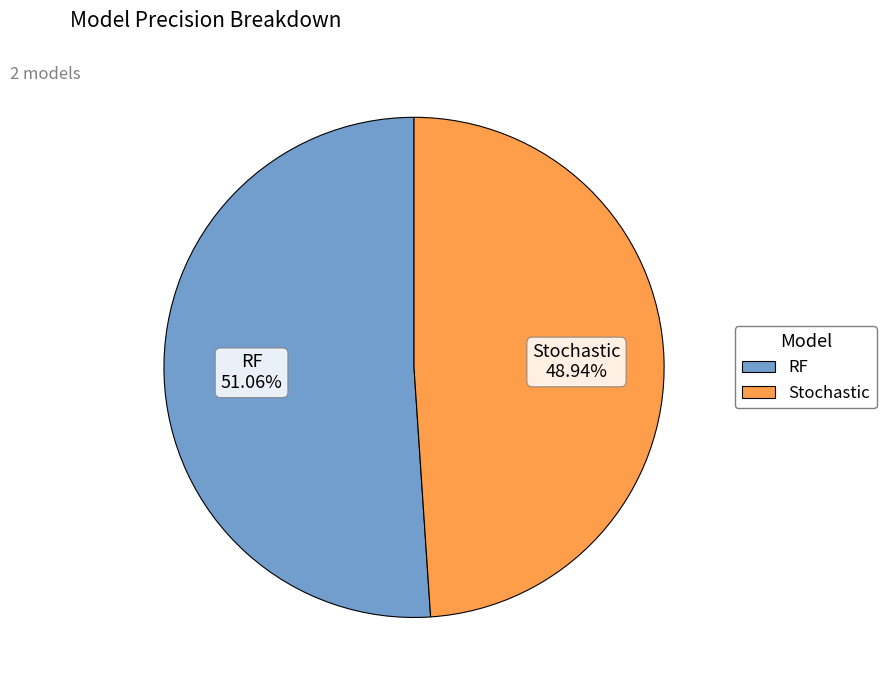

True or false: RF accounts for 51% of the total.

True